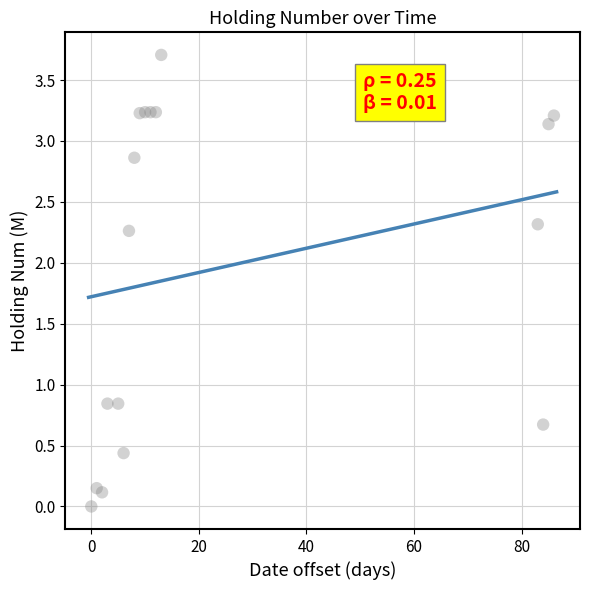

What is the range of Y values (max minus min)?

3.7